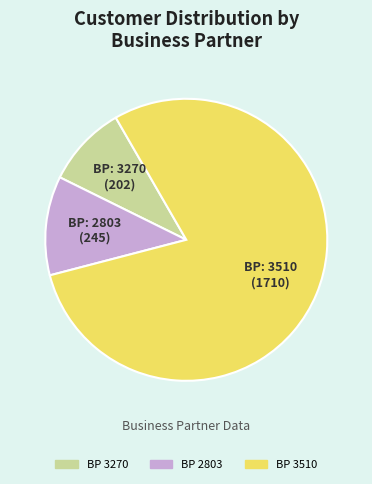

Is there any slice that represents more than half of the pie?

Yes